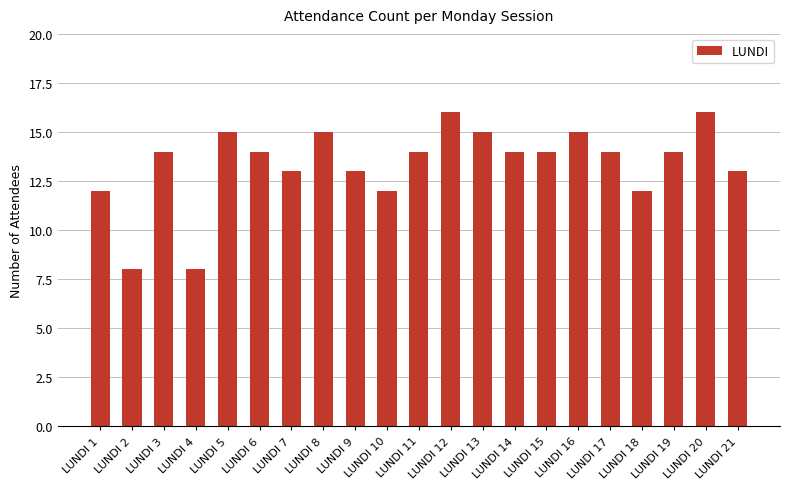

What is the change in value from LUNDI 17 to LUNDI 20?

+2